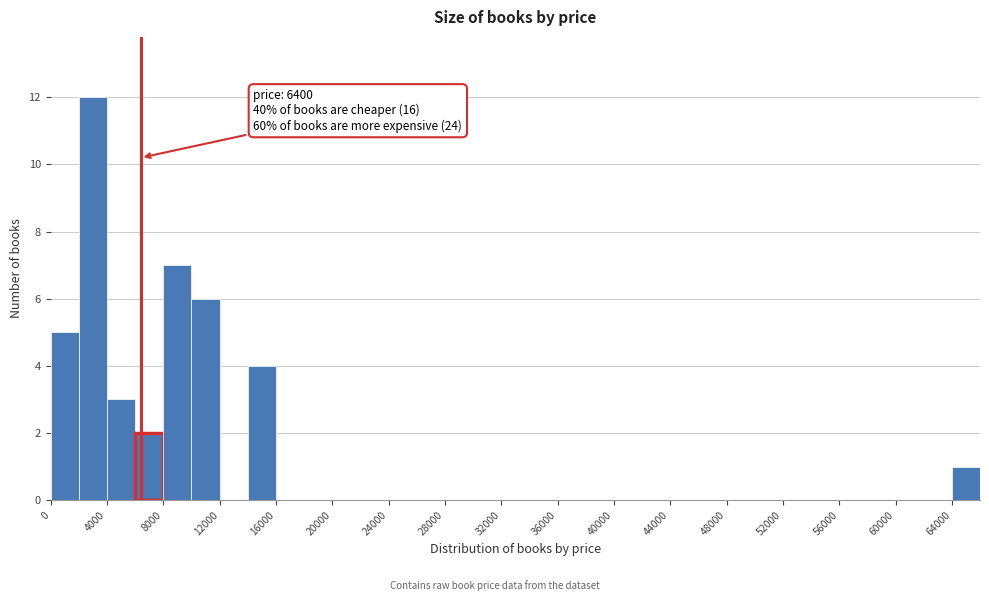

Over which range of the x-axis is the bar tallest?

2000 to 4000